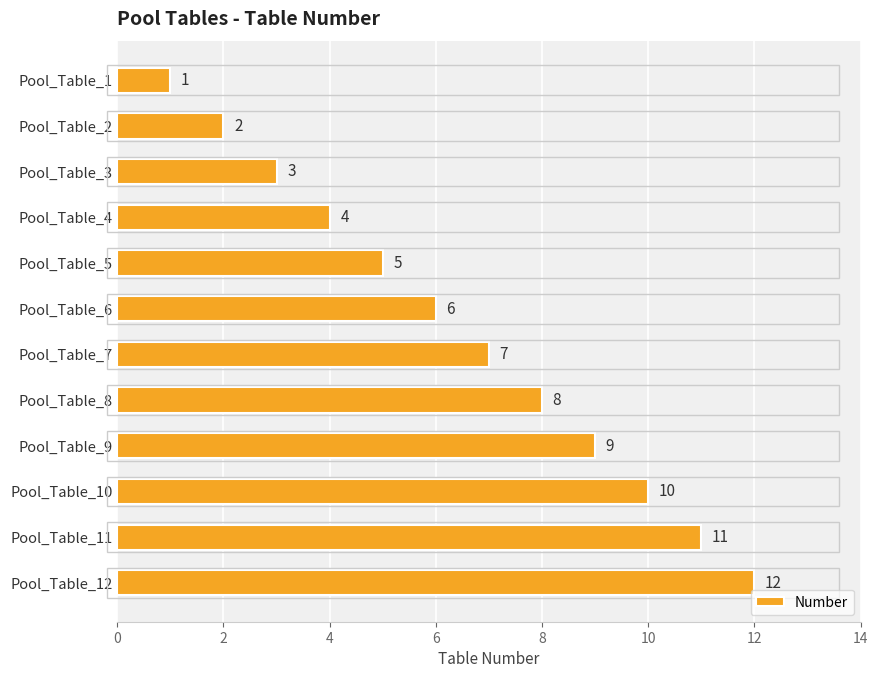

What is the approximate value at Pool_Table_5?

5